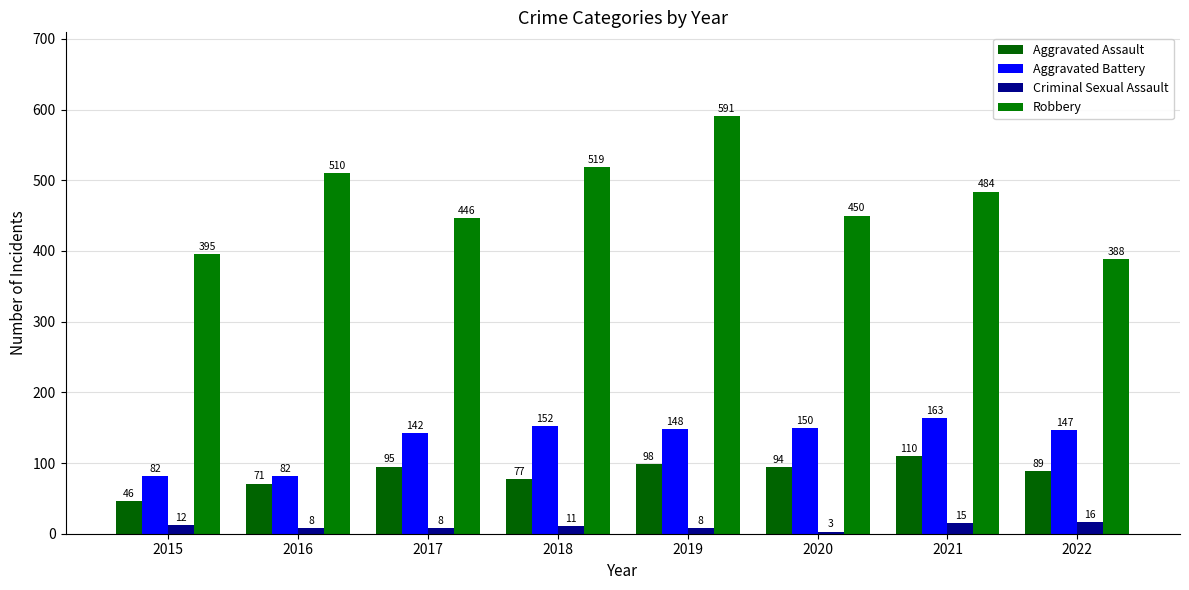

Count the number of categories in the chart.

8